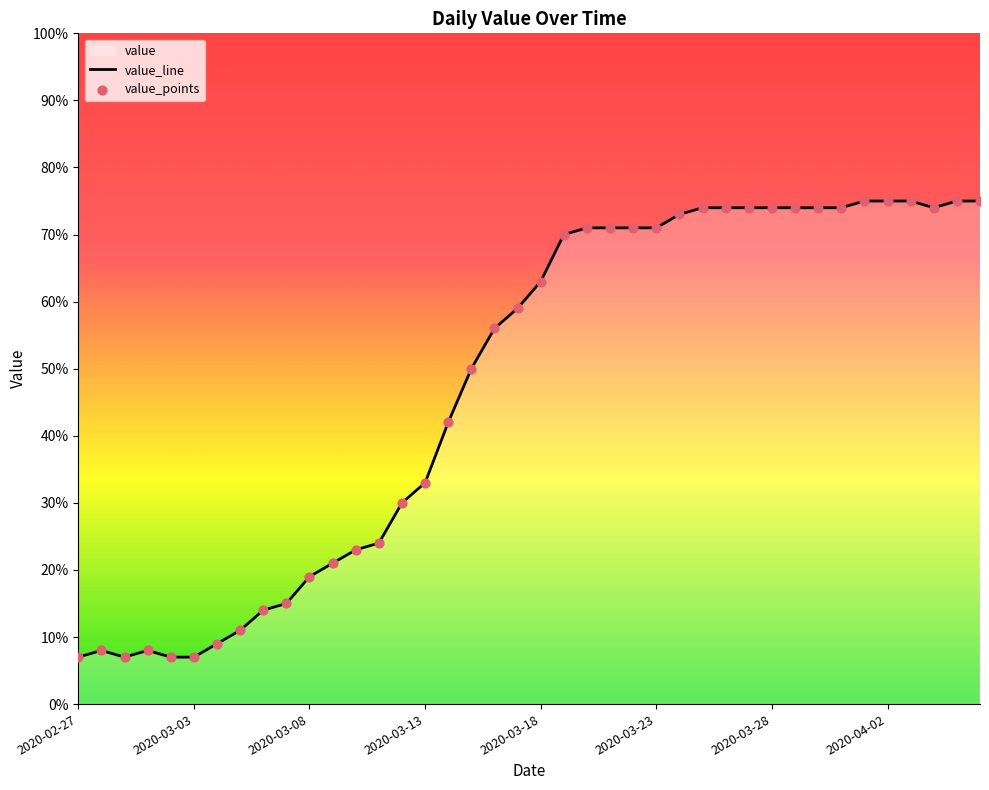

Which series reaches the minimum Y coordinate?

value_line